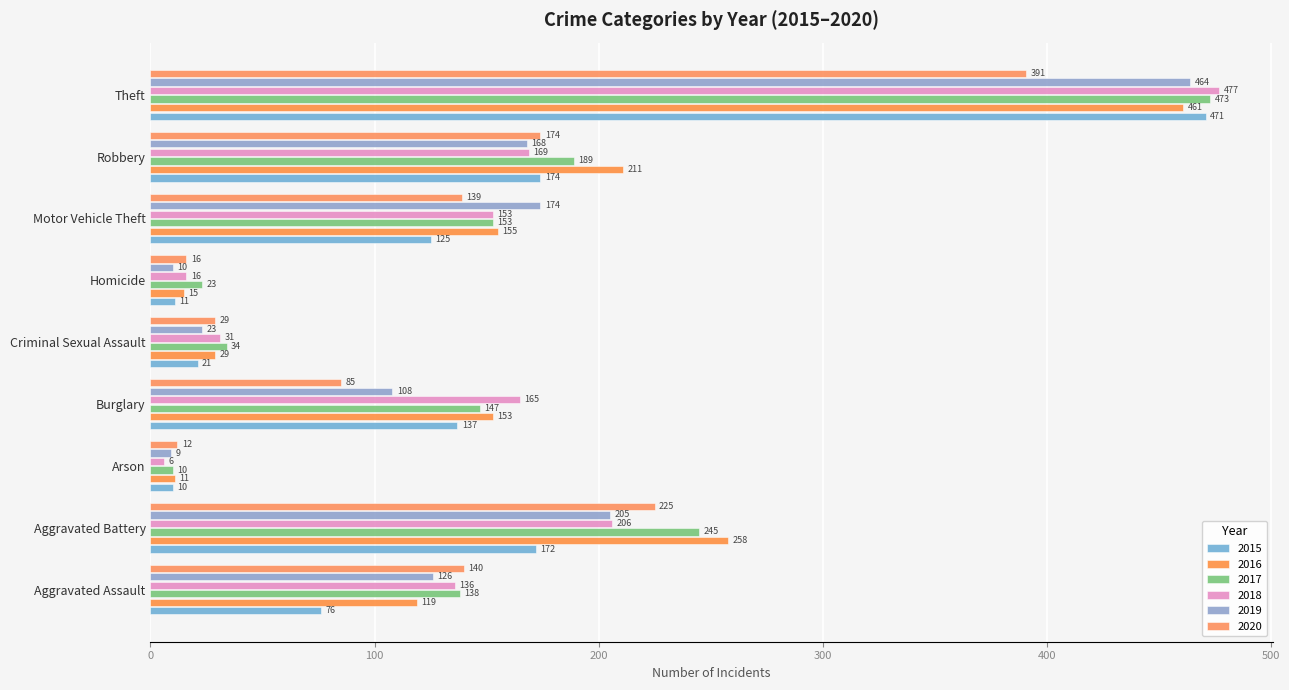

List the series in order of their peak value, highest first.

2018, 2017, 2015, 2019, 2016, 2020